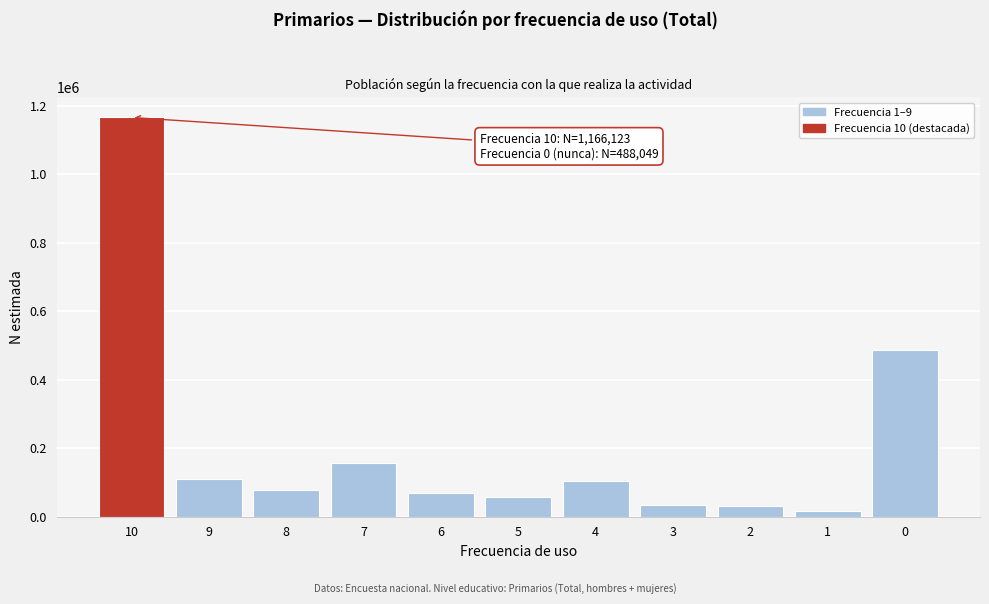

What is the change in value from 5 to 4?

+47753